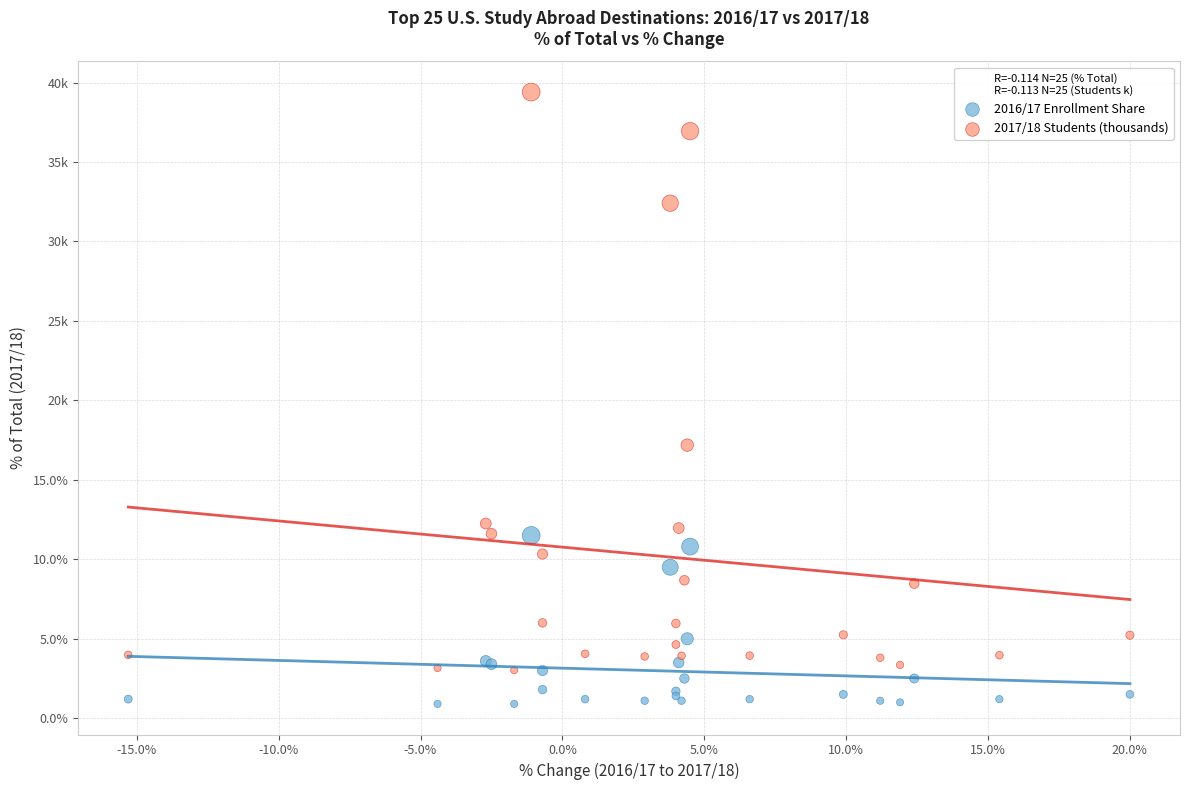

Which series contains the highest Y value?

2017/18 Students (thousands)